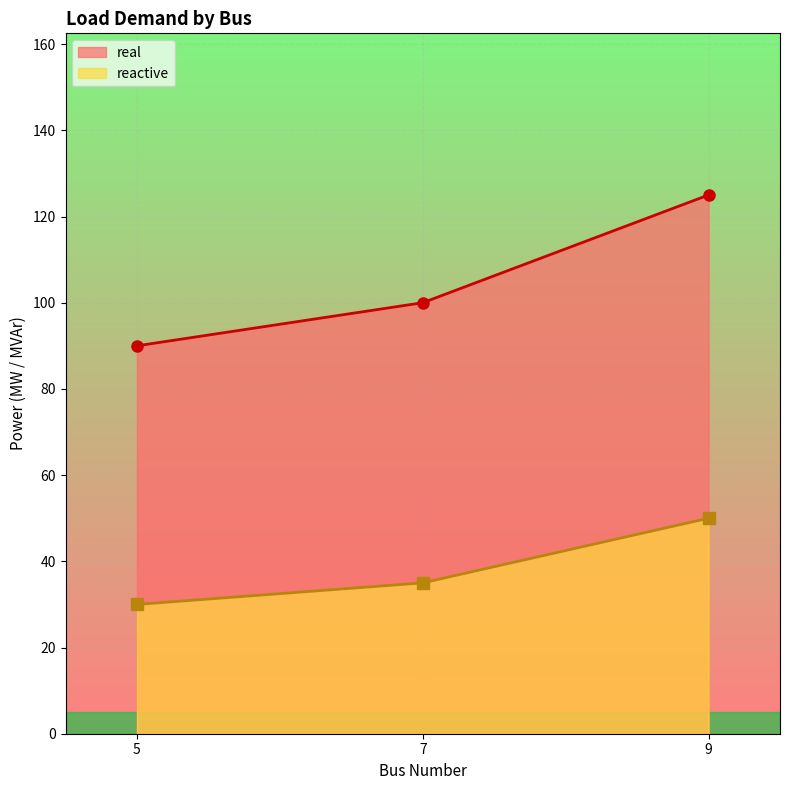

What is the sum of all reactive values?

115